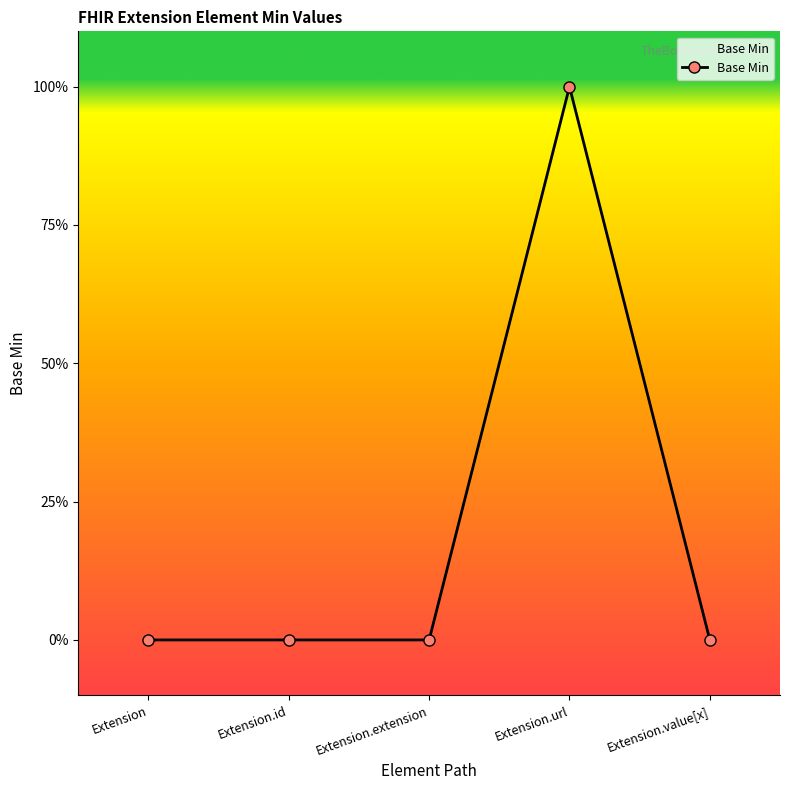

Does the chart have visible grid lines?

No